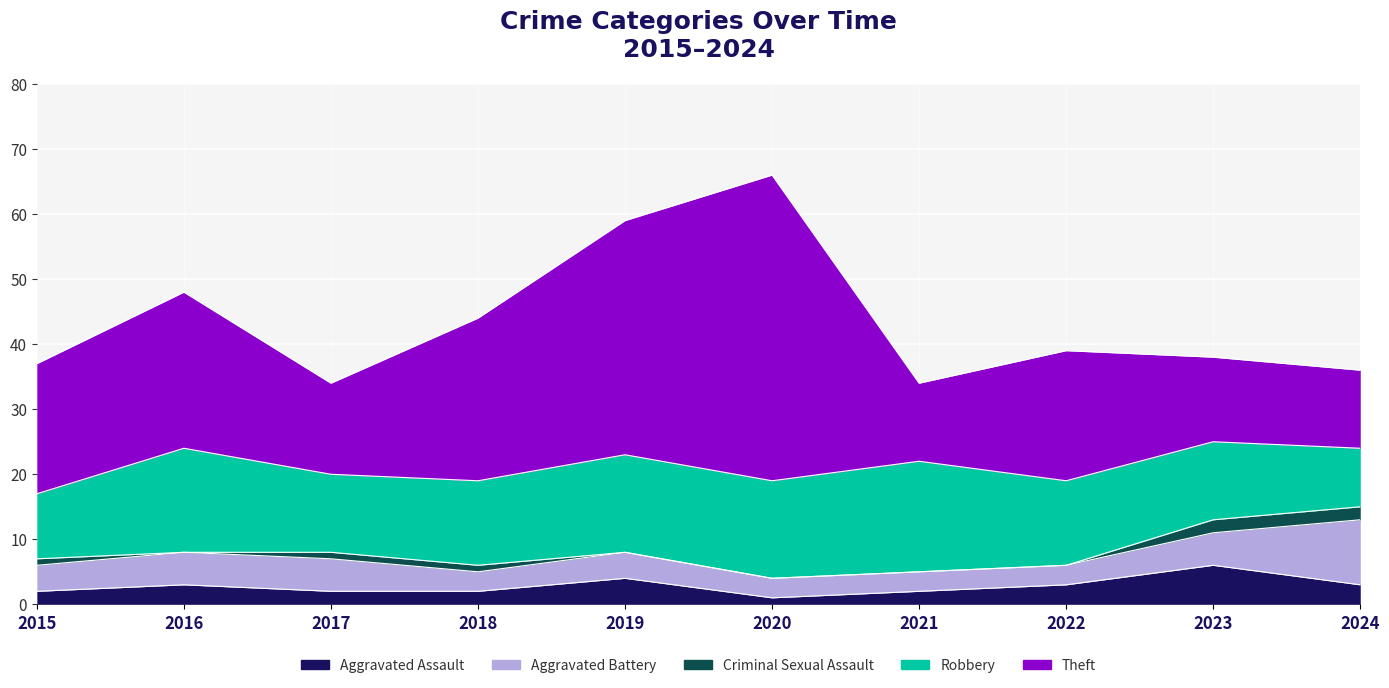

What is the minimum value for Theft?

12